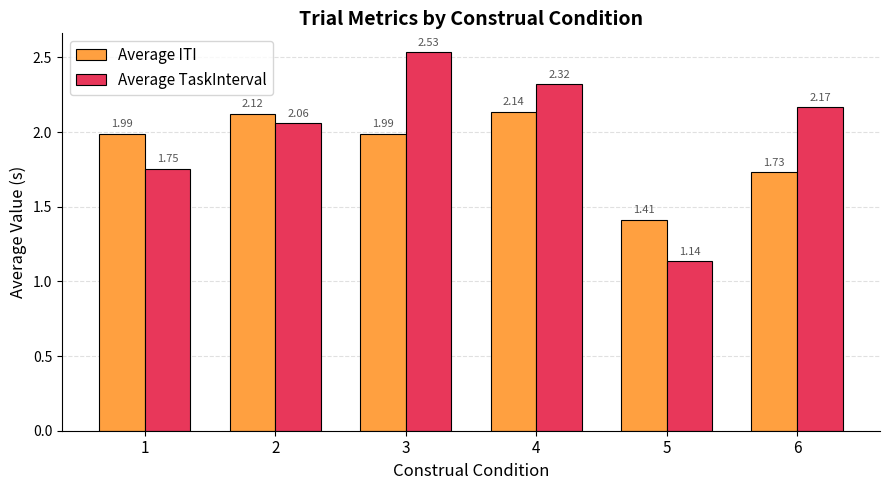

Rank the series by their average value, from highest to lowest.

Average TaskInterval, Average ITI